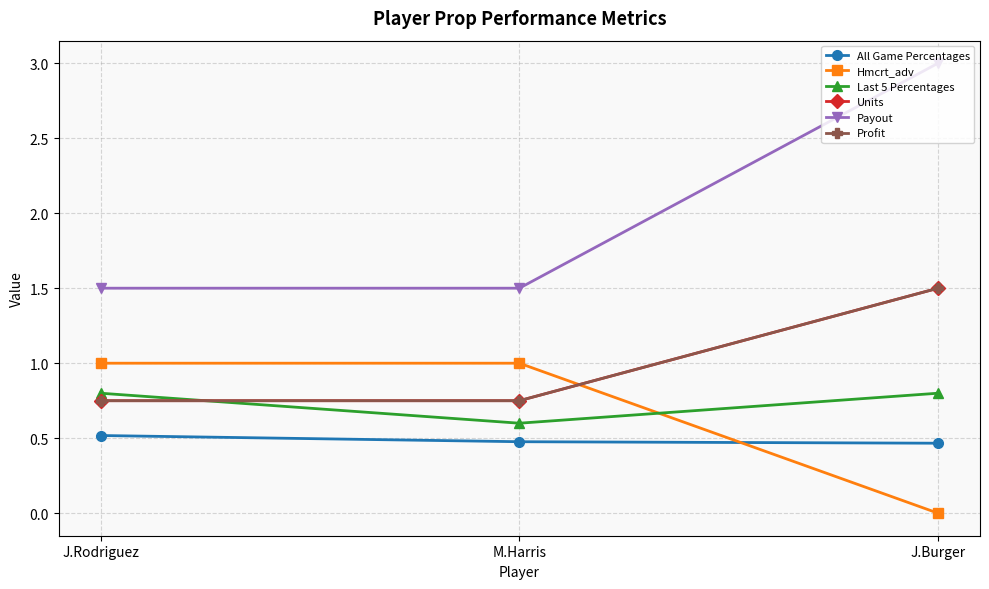

Rank the series by their maximum value, from highest to lowest.

Payout, Units, Profit, Hmcrt_adv, Last 5 Percentages, All Game Percentages